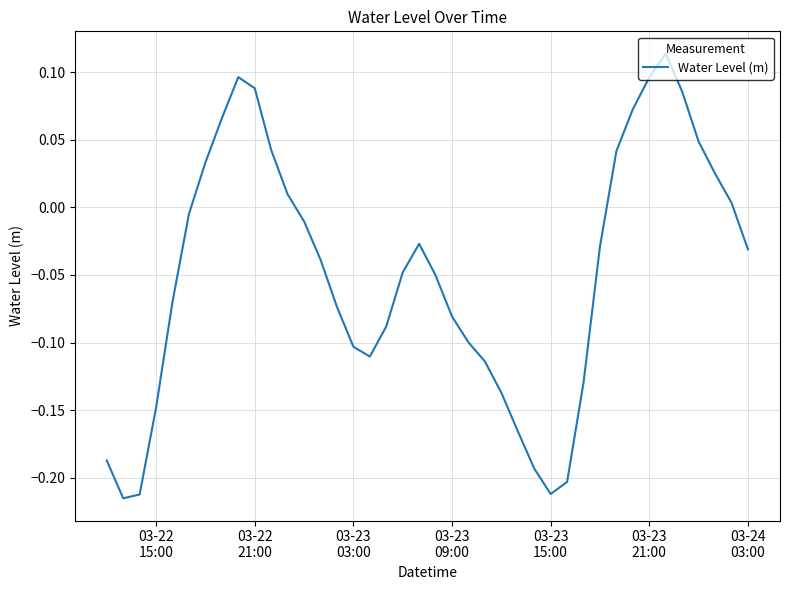

What is the difference between the maximum and minimum values?

0.3